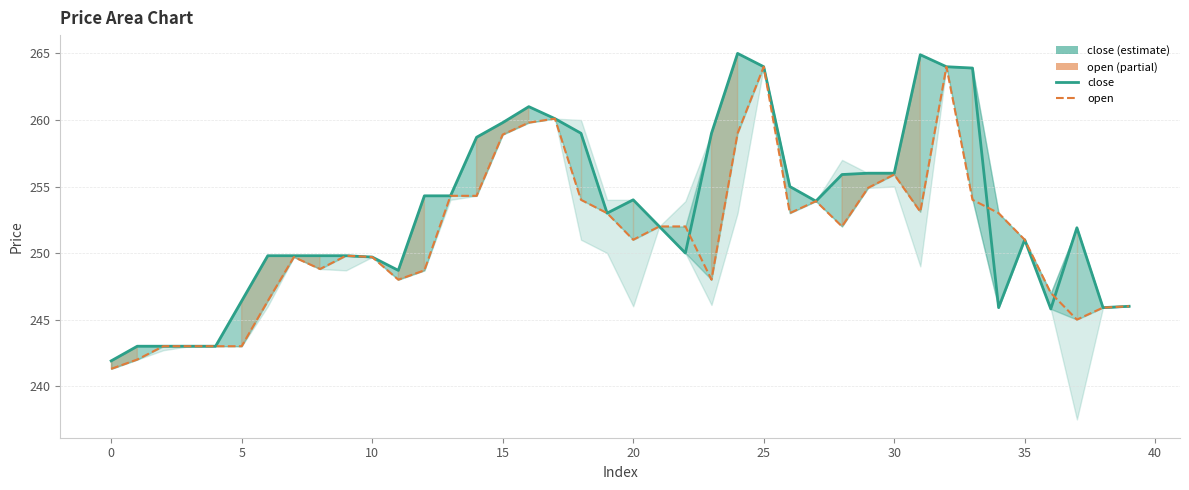

Does the chart display data point markers on the line(s)?

No